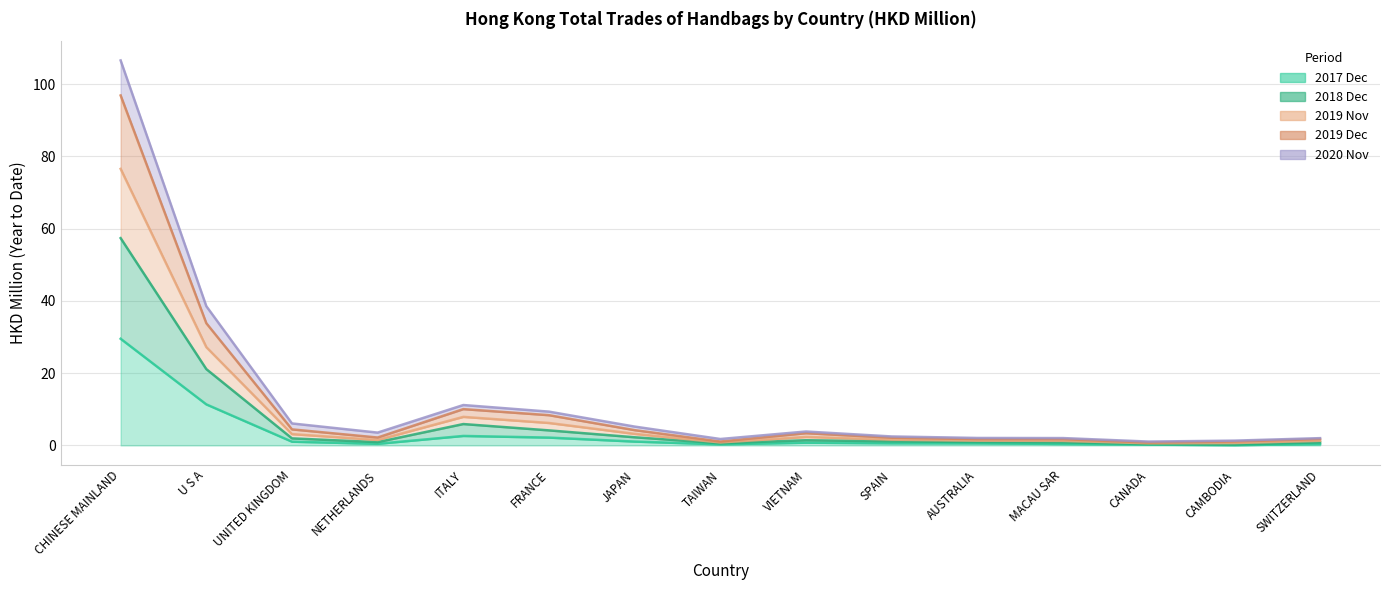

At SWITZERLAND, list the series in order from largest to smallest.

201912, 201911, 201812, 202011, 201712